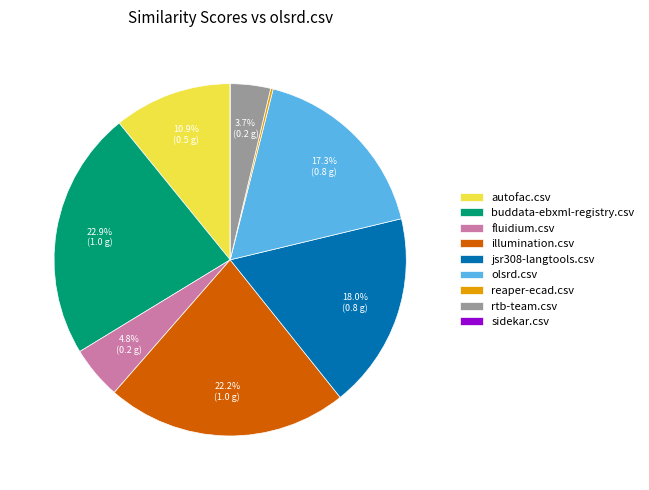

Is buddata-ebxml-registry.csv the majority of the pie?

No